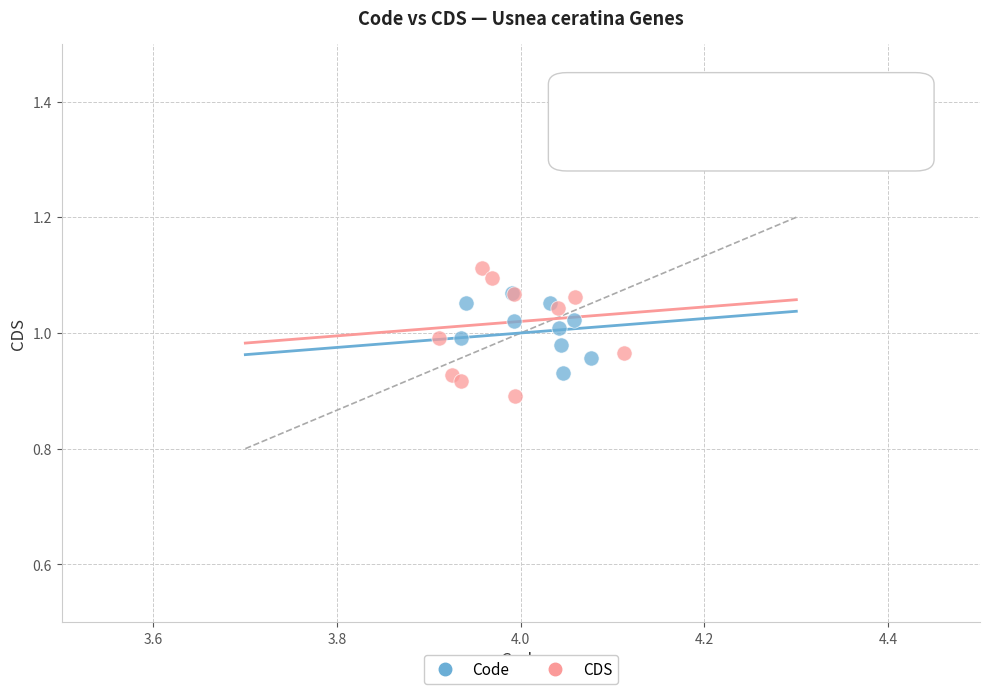

Which series reaches the maximum Y coordinate?

CDS